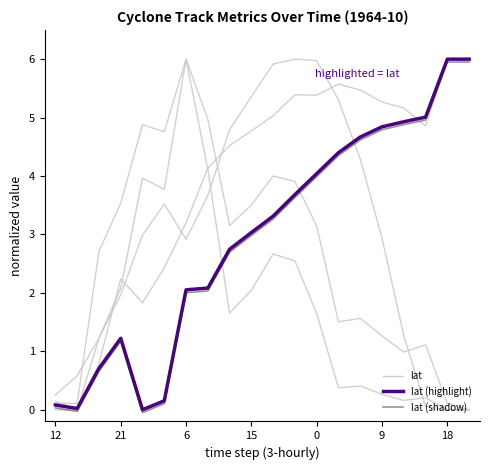

At which label does lat reach its peak?

18